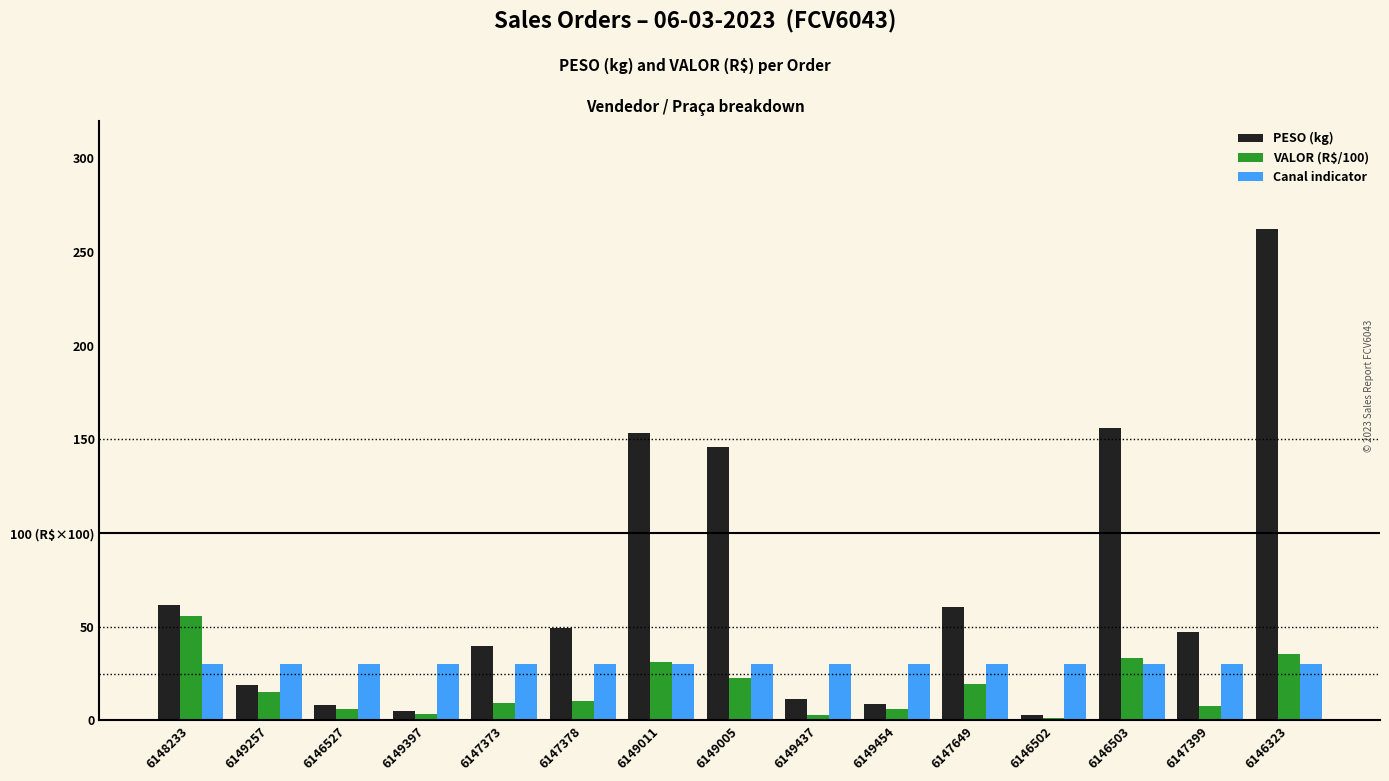

Which series changed the most between 6149257 and 6146503?

PESO (kg)